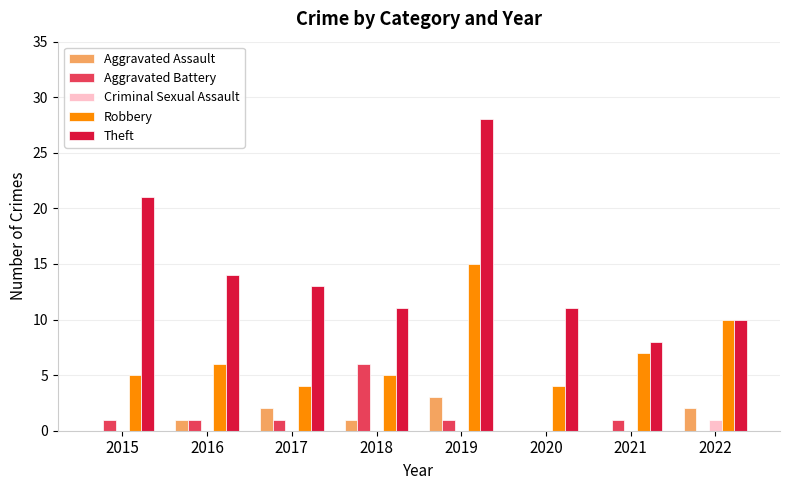

True or false: Theft has a value of 28 at 2019.

True